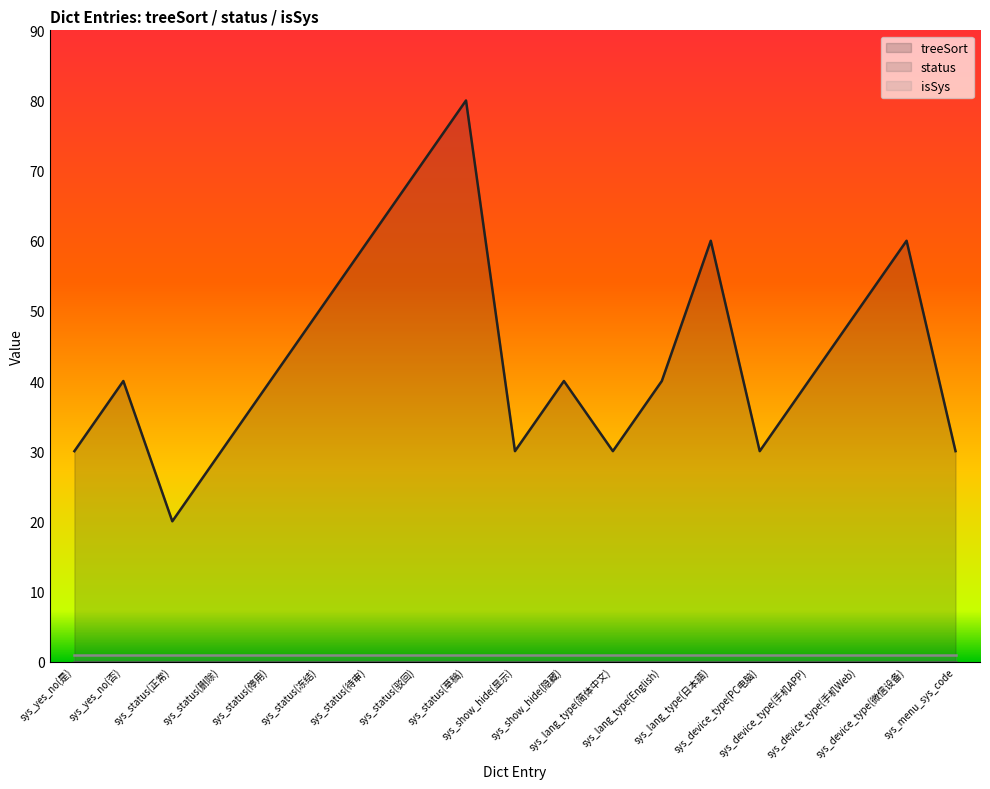

What position from the left is sys_device_type(手机APP)?

16